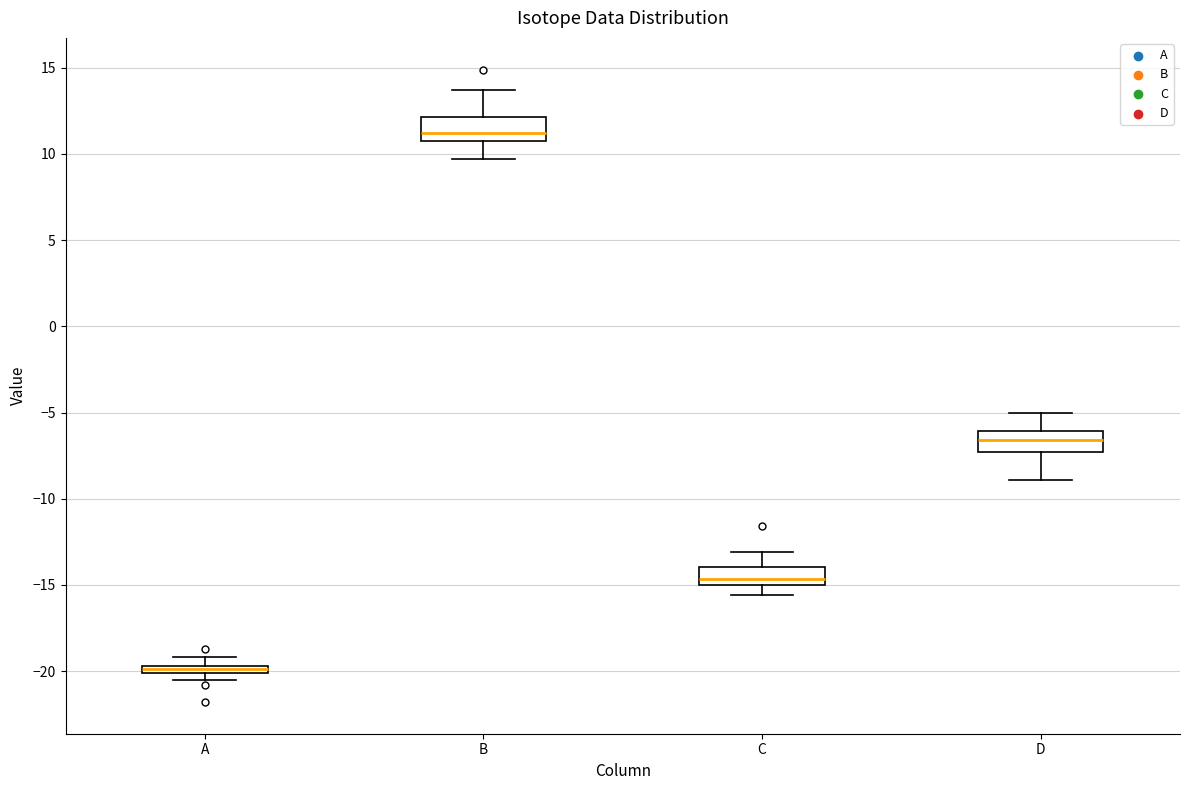

Which box's median line is the highest?

B